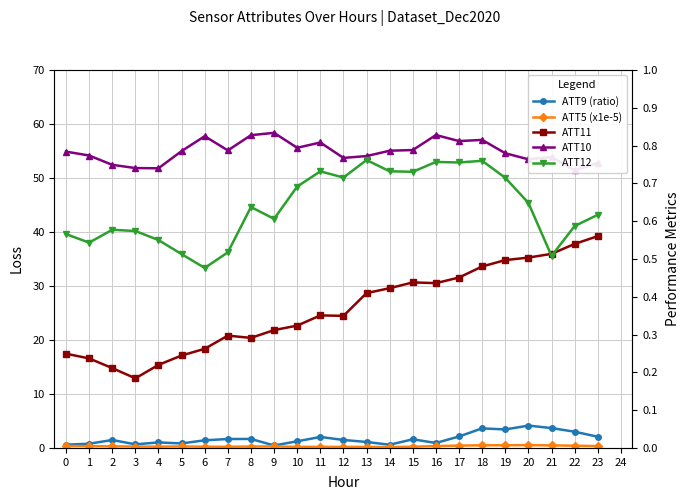

How many lines are shown in the chart?

5